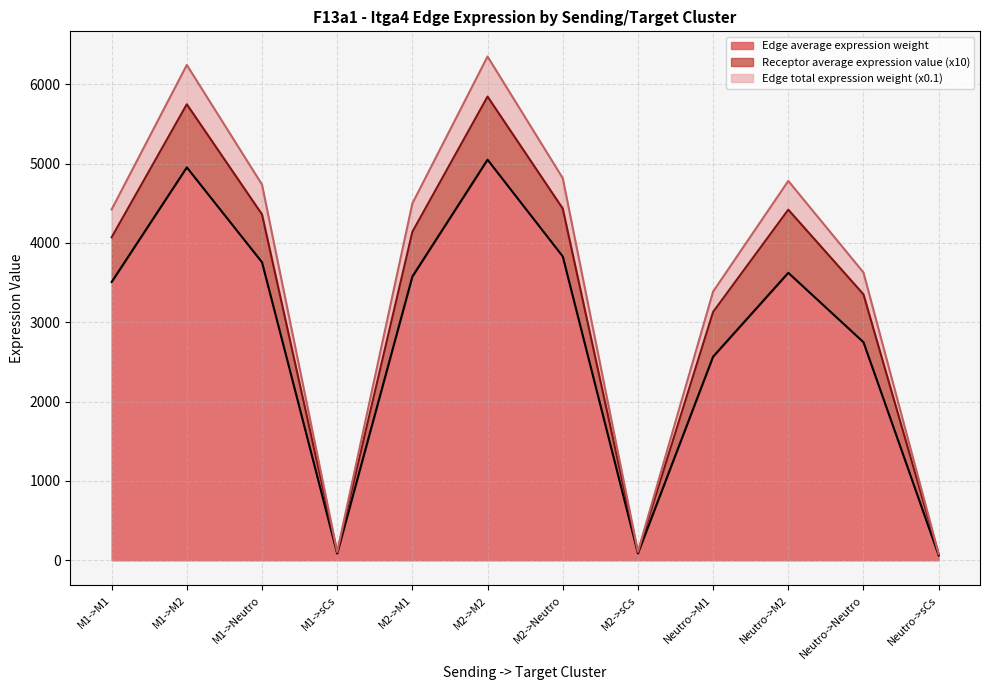

Is the value of Edge total expression weight at Neutro->Neutro greater than the value of Edge average expression weight at M2->Neutro?

No